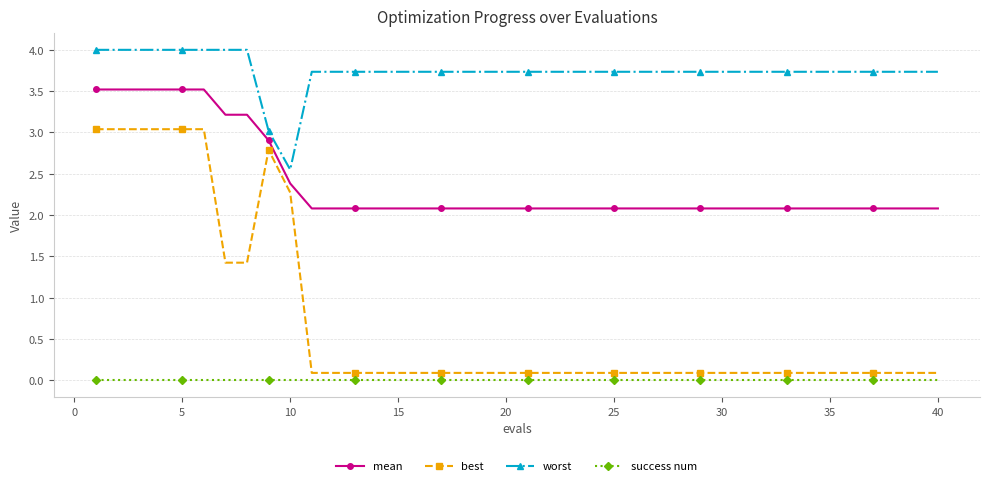

What is the value of the mean point at the 14th from the left?

2.1